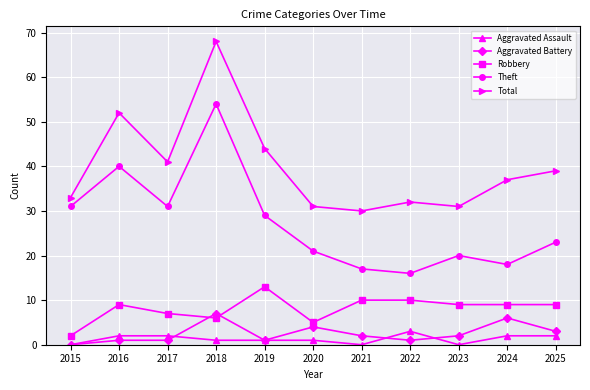

What is the greatest value displayed?

68